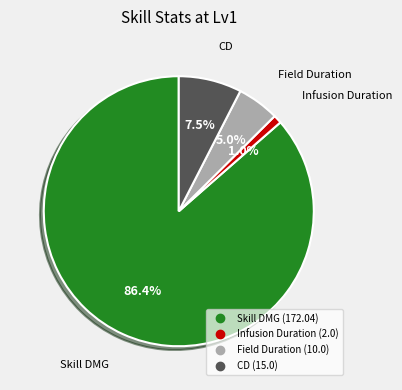

Do Field Duration and Skill DMG together represent more than half of the pie?

Yes